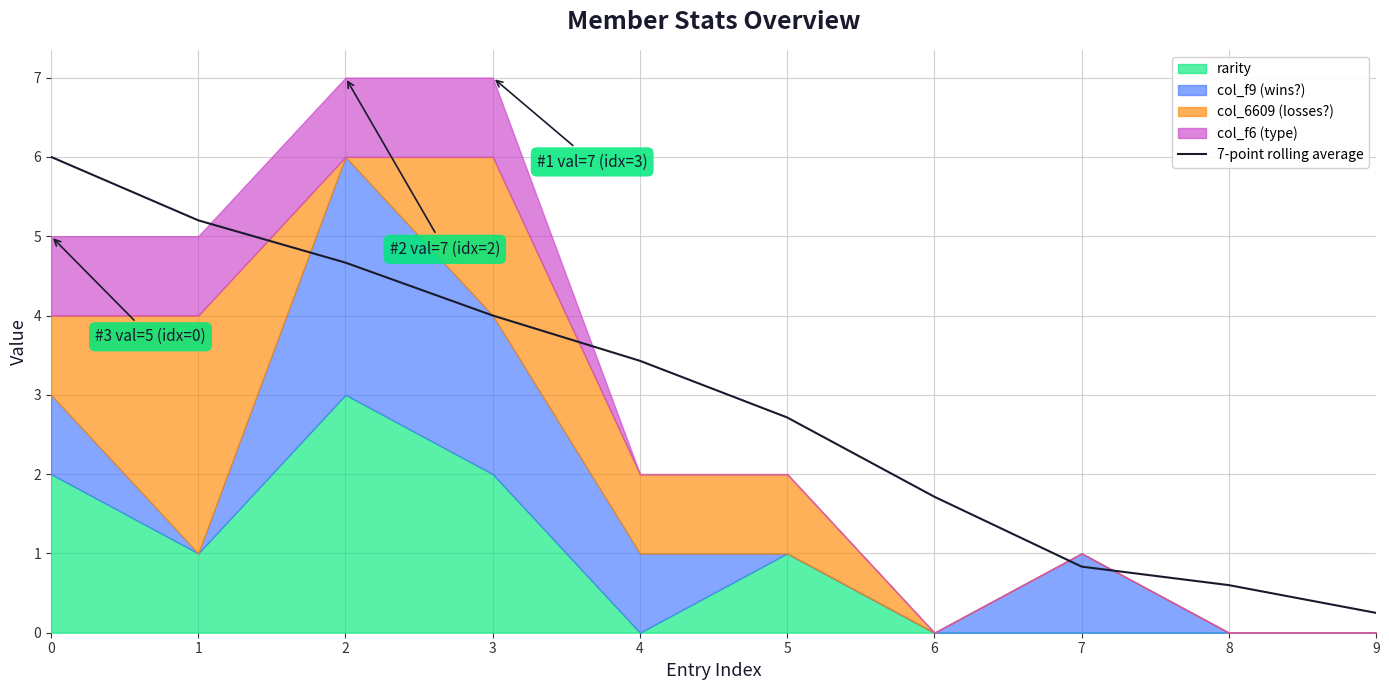

What is the value of the 4th point from the left?

4.0